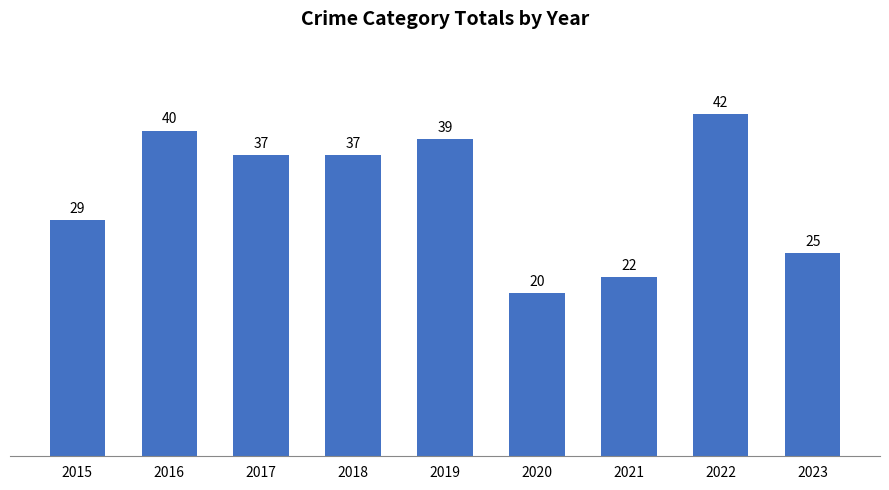

What is the average value?

32